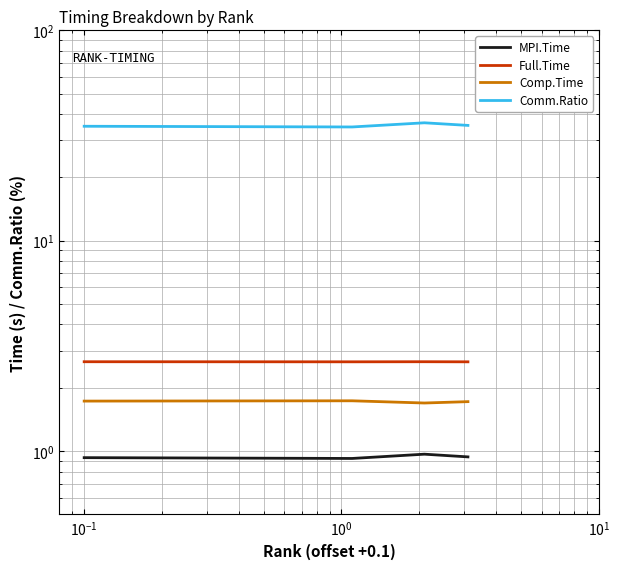

Does the chart have visible grid lines?

Yes